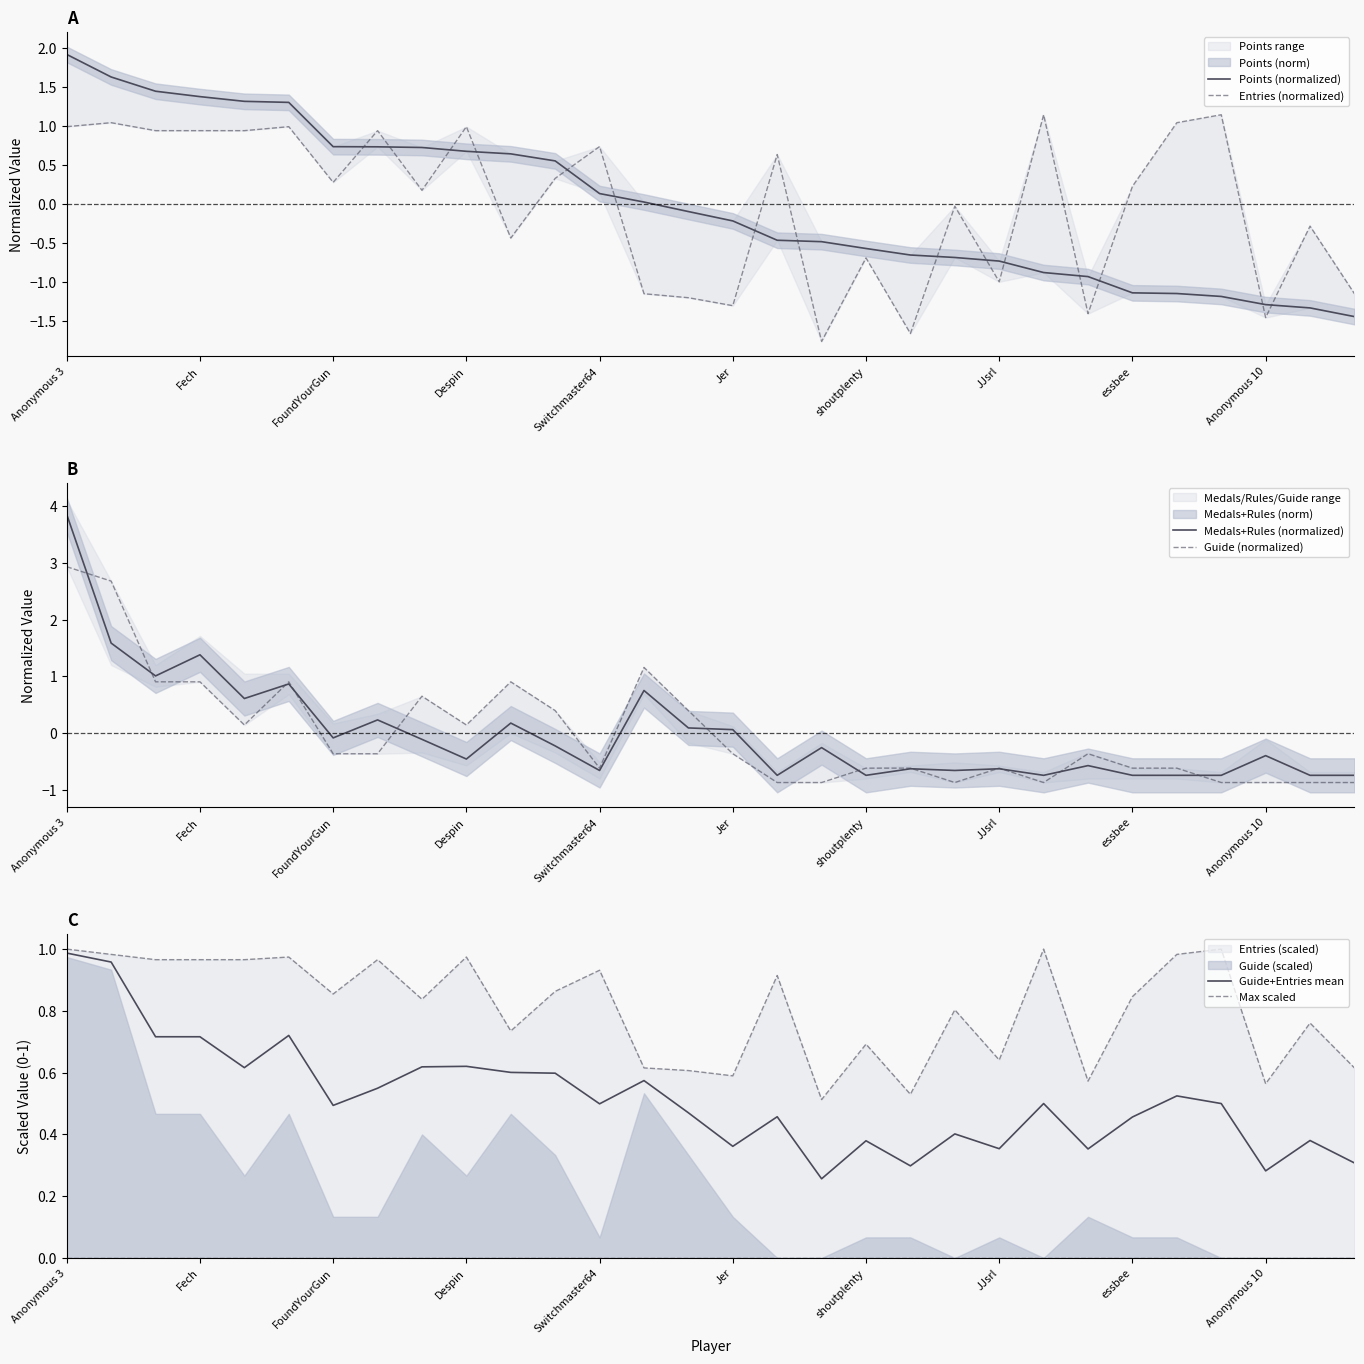

True or false: Points (normalized) and Entries (normalized) intersect in this chart.

True